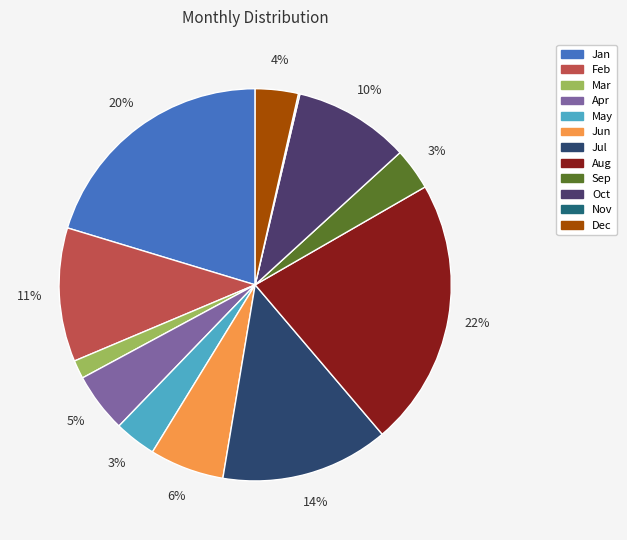

Which slice is the smallest?

Nov